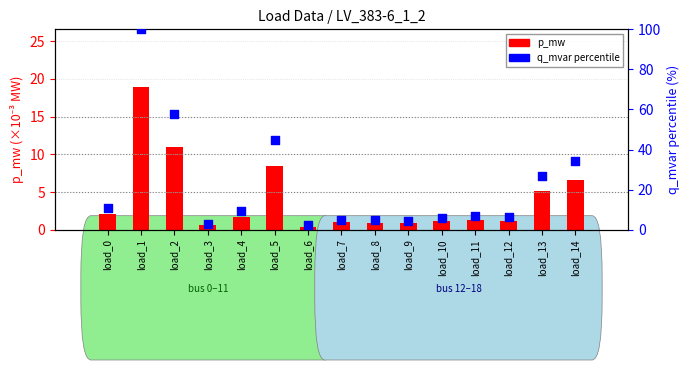

What is the total value across all series at load_12?

7.3